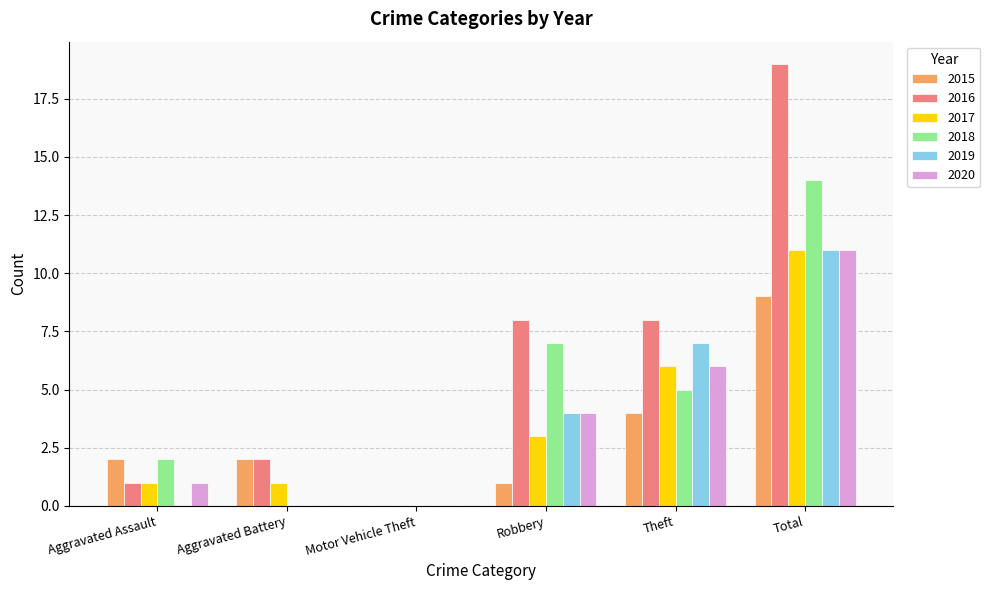

What is the sum of all 2018 values?

28